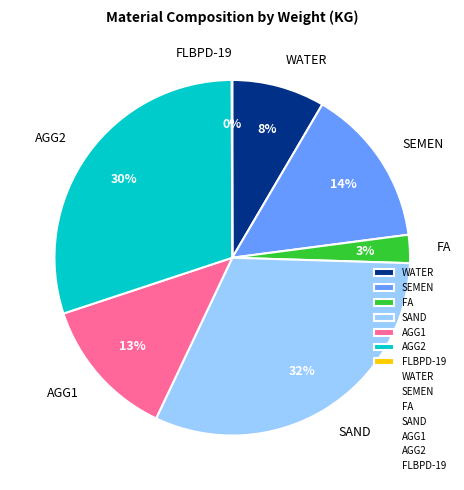

To the nearest percent, what is the difference between the SEMEN and WATER slice percentages?

6%